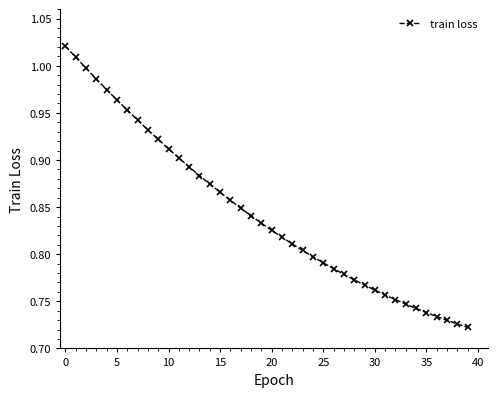

What is the sum of all values?

33.8